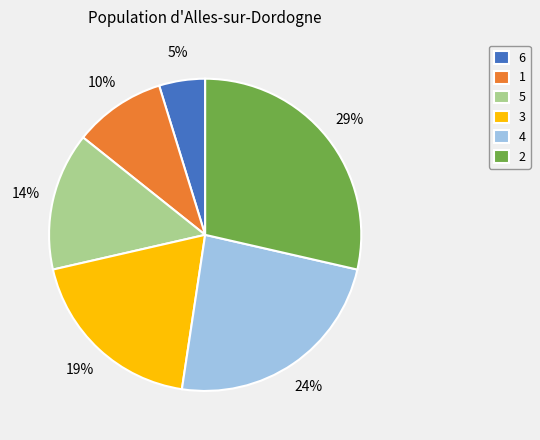

To the nearest percent, what is the average slice percentage?

17%